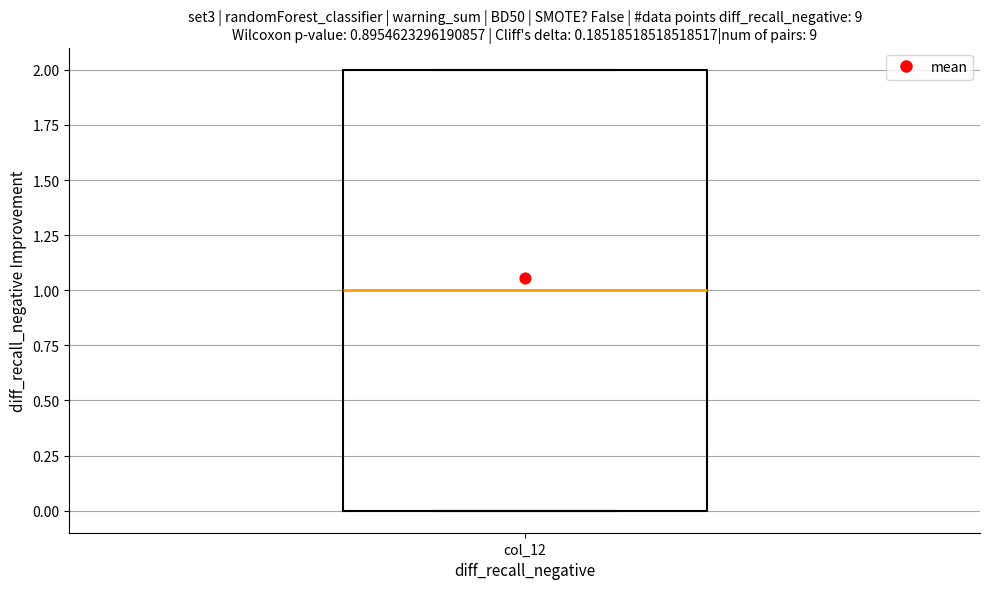

Where does the median line of the box for col_12 sit on the y-axis? The values are not printed on the chart, so give them approximately, as read against the axis.

1